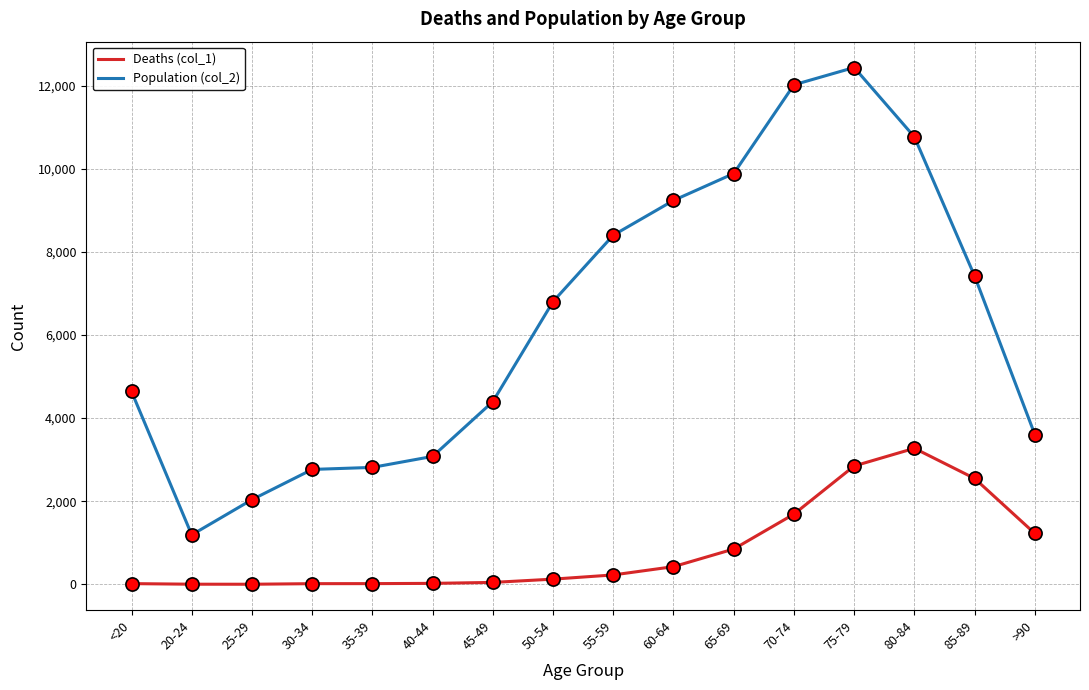

What are all the series names shown in the legend?

Deaths (col_1), Population (col_2)